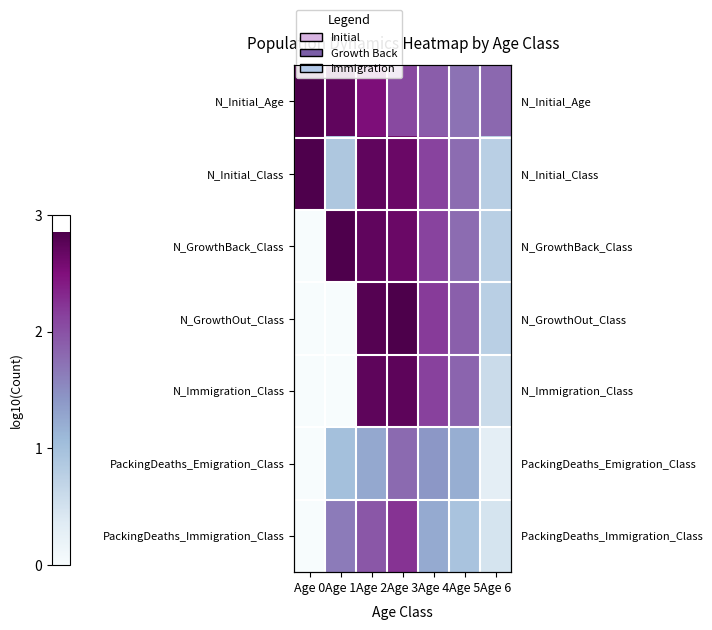

Where is N_Immigration_Class nearest to the value 1?

Age 6